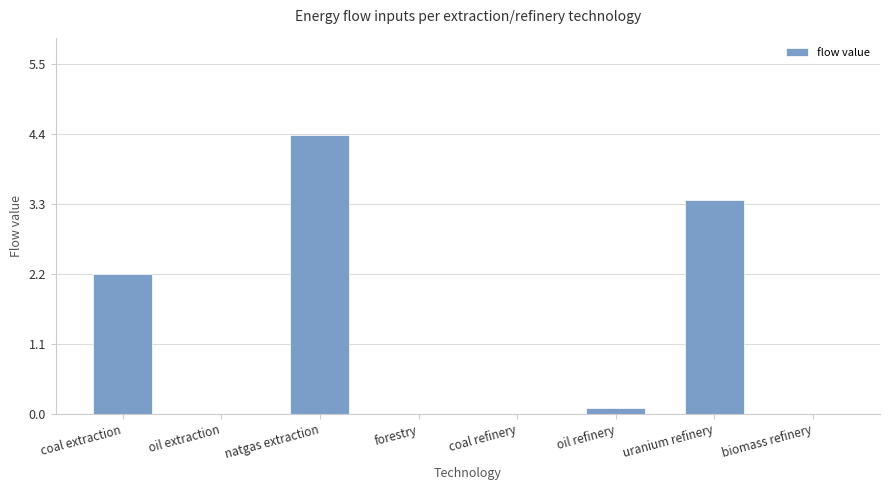

The value at biomass refinery is 2.8. True or false?

False